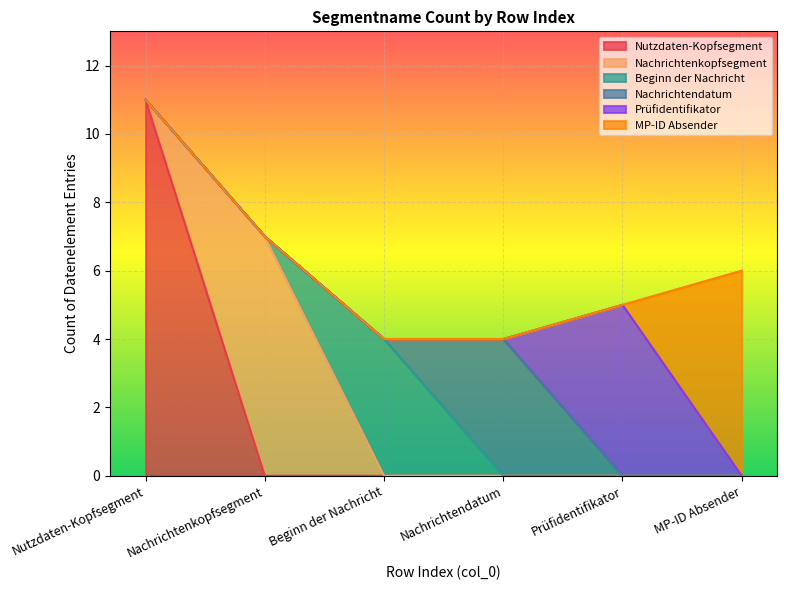

What is the maximum value shown in the chart?

11